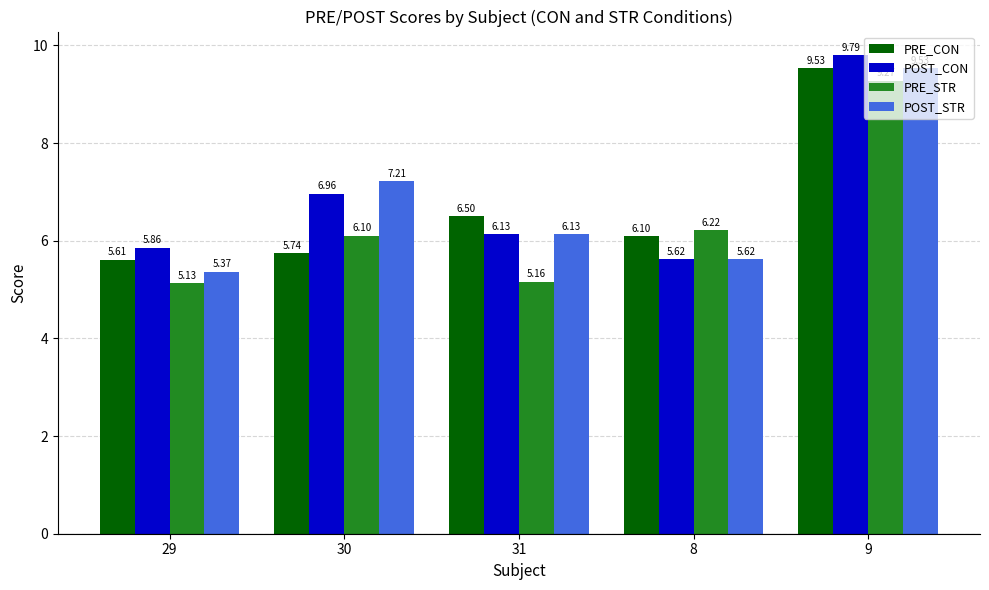

Where does the PRE_STR series first go above 6?

30